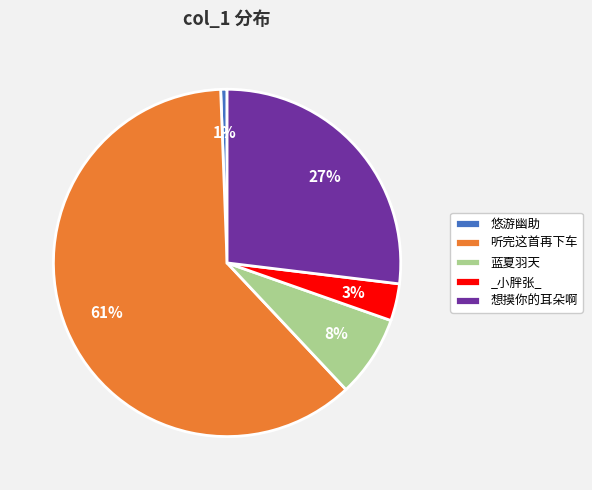

To the nearest percent, what is the average slice percentage?

20%